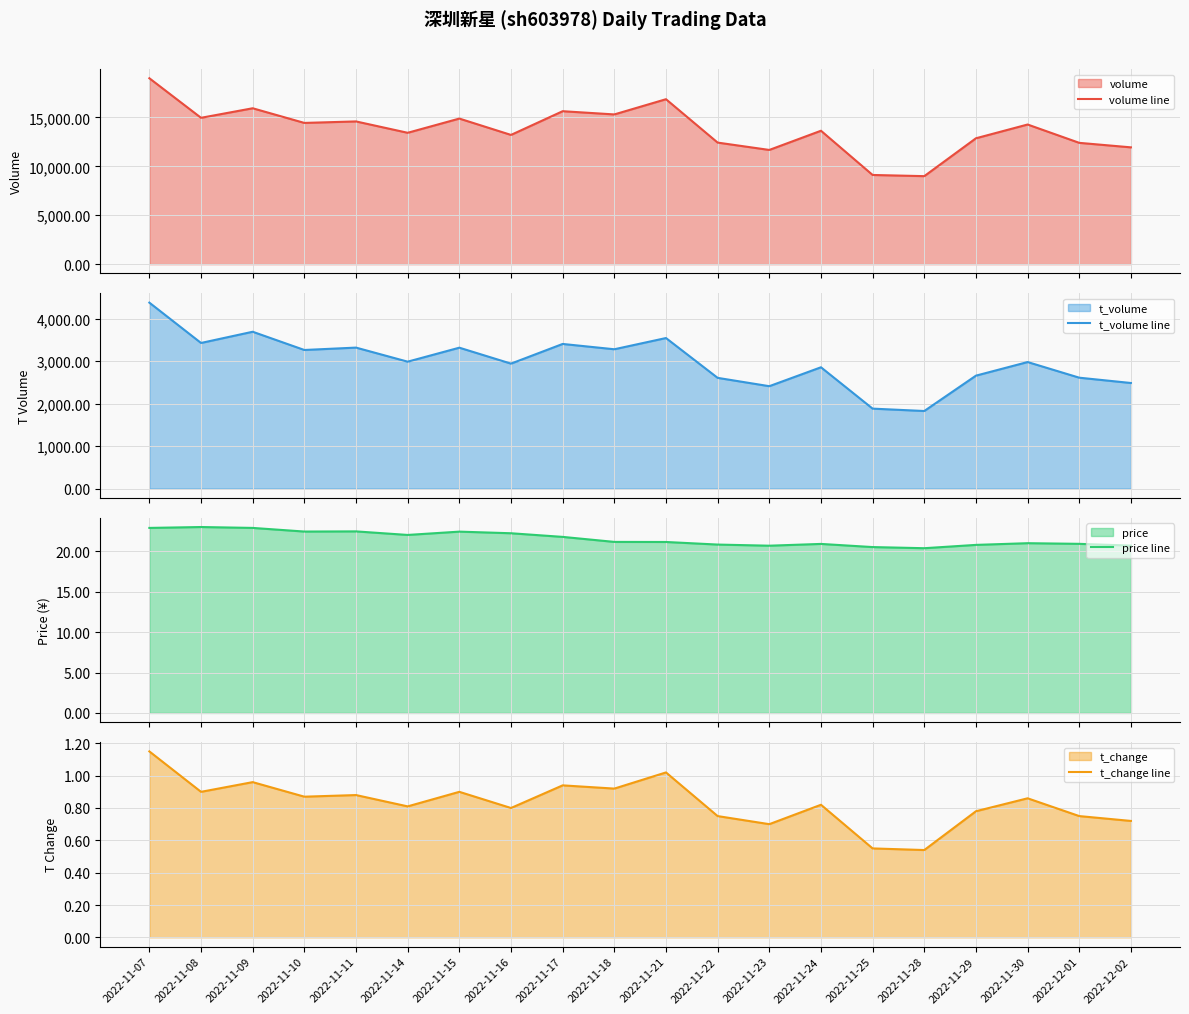

True or false: t_volume line and volume line intersect in this chart.

False